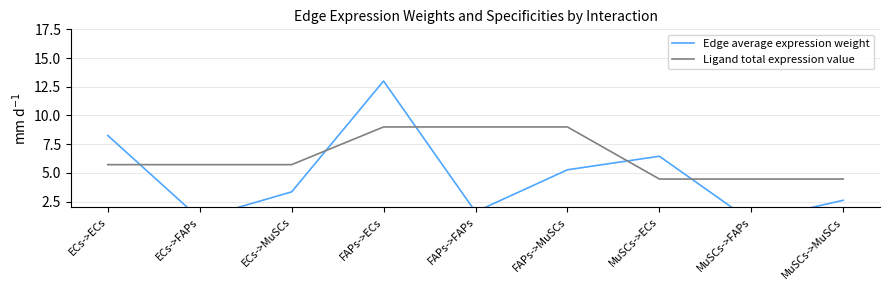

What is the difference between the highest and lowest values at ECs->MuSCs?

2.4